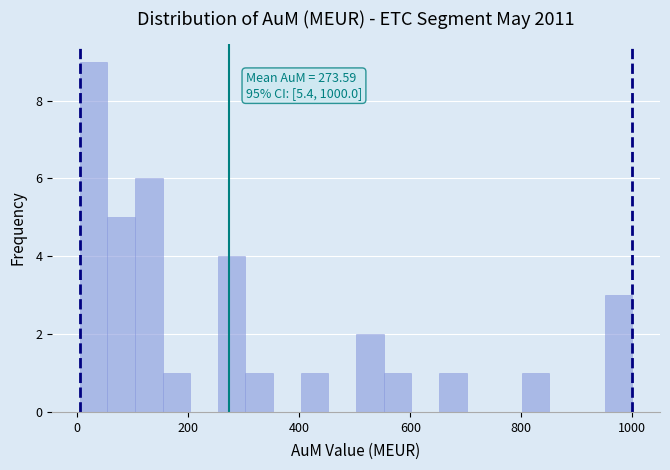

Read against the x-axis, roughly where is the centre of the tallest bar?

20